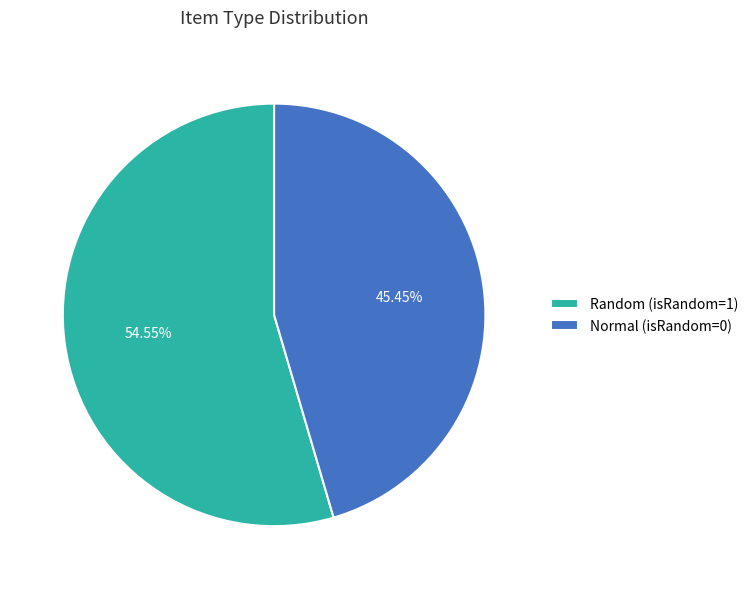

Do Random (isRandom=1) and Normal (isRandom=0) together represent more than half of the pie?

Yes